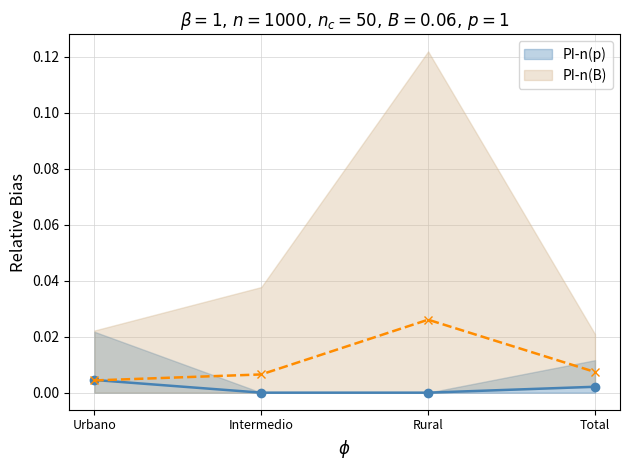

List the series in order of their overall mean, lowest first.

PI-n(p), PI-n(B)